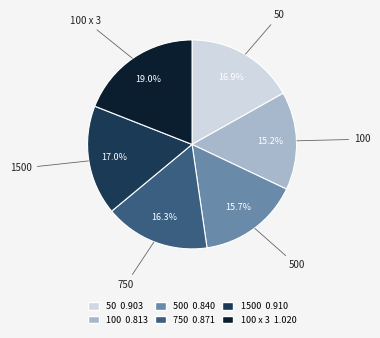

Does any single category account for the majority?

No